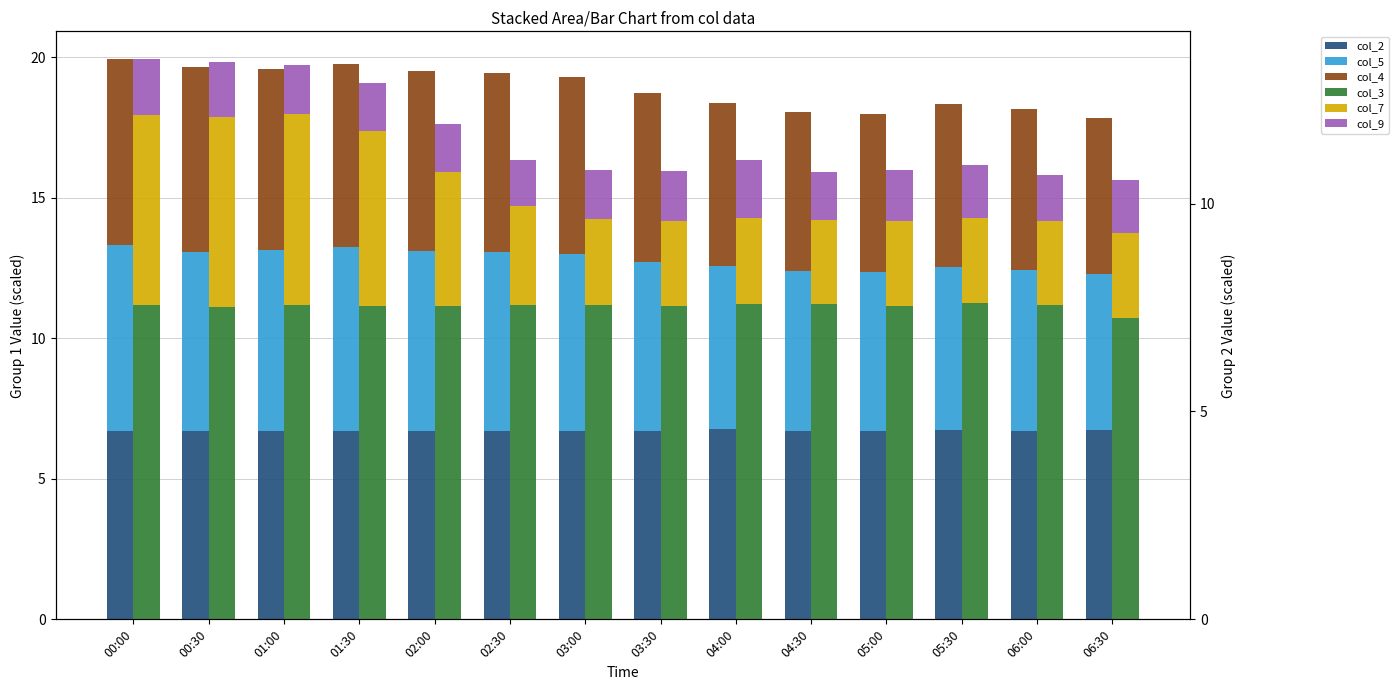

What is the value of the col_2 bar at the 10th from the left?

6.7